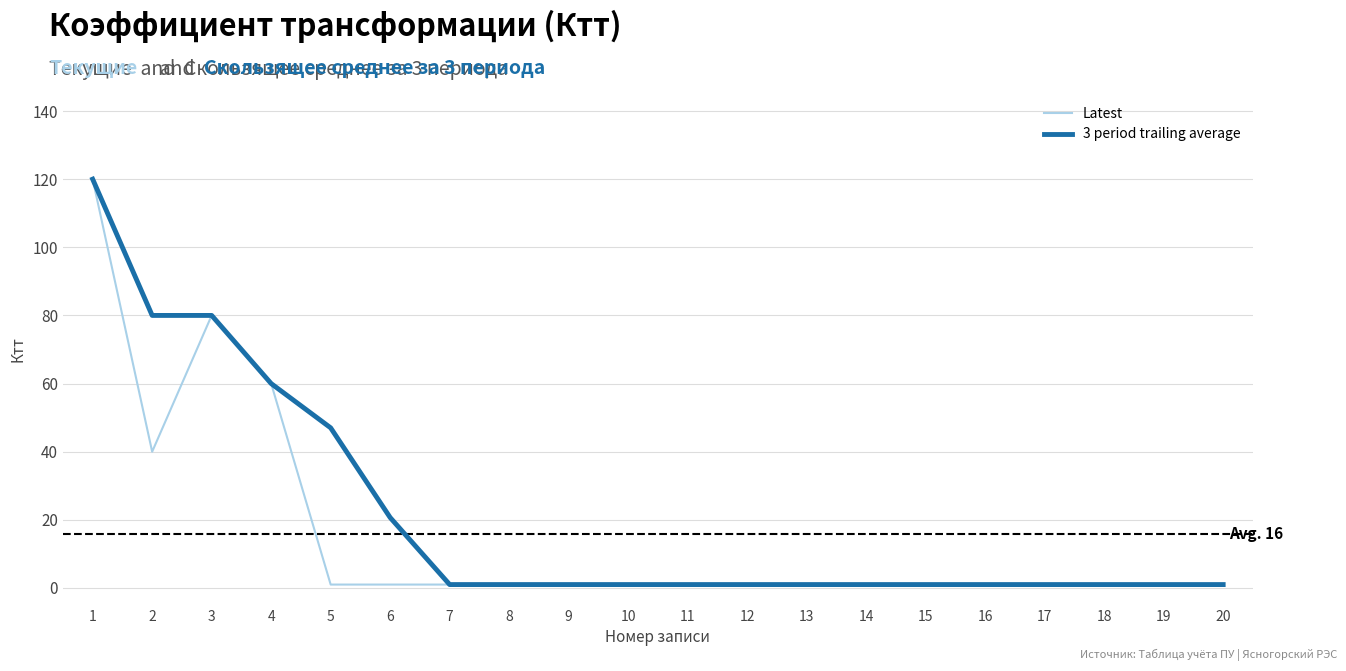

What is the total value across all series at 20?

2.0